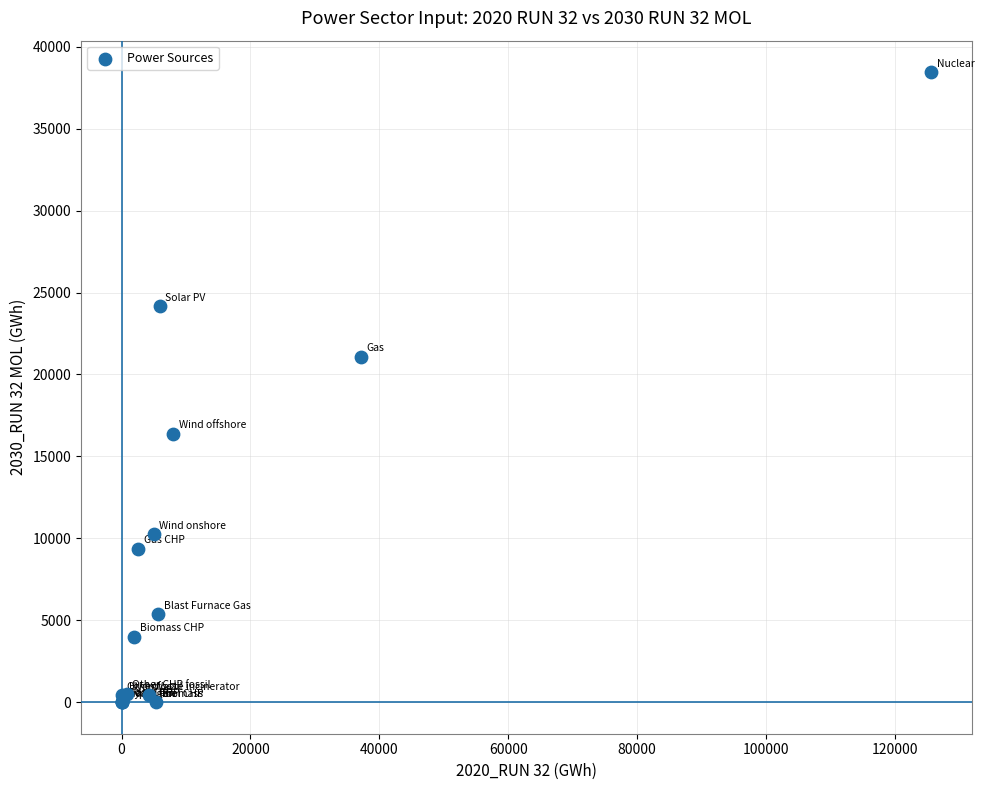

What Y value in the scatter plot is closest to 19222?

21085.1